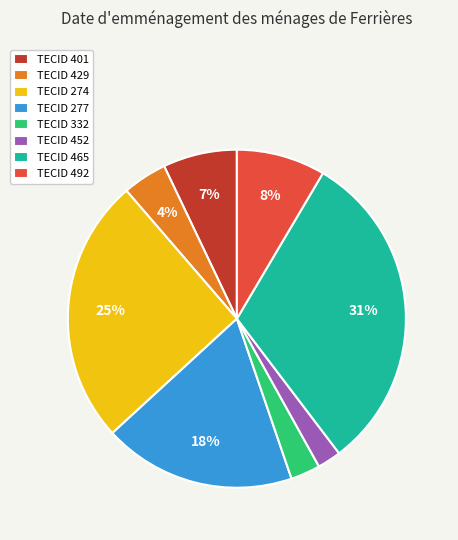

Do TECID 332 and TECID 401 together represent more than half of the pie?

No